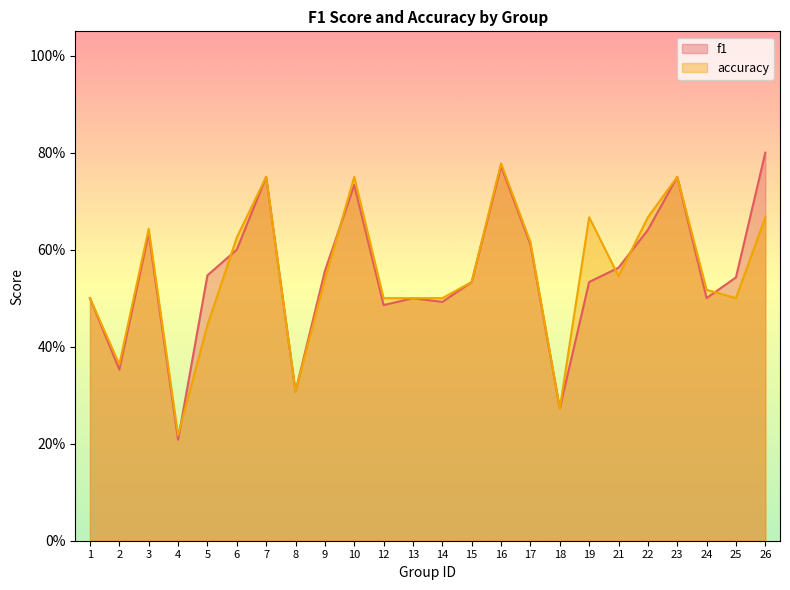

What is the approximate value of f1 at 8?

0.3